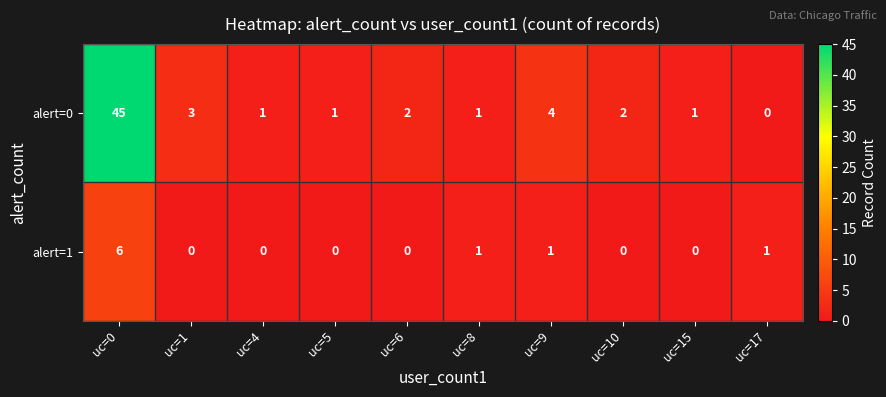

How many values in the alert=0 series are below 2?

5